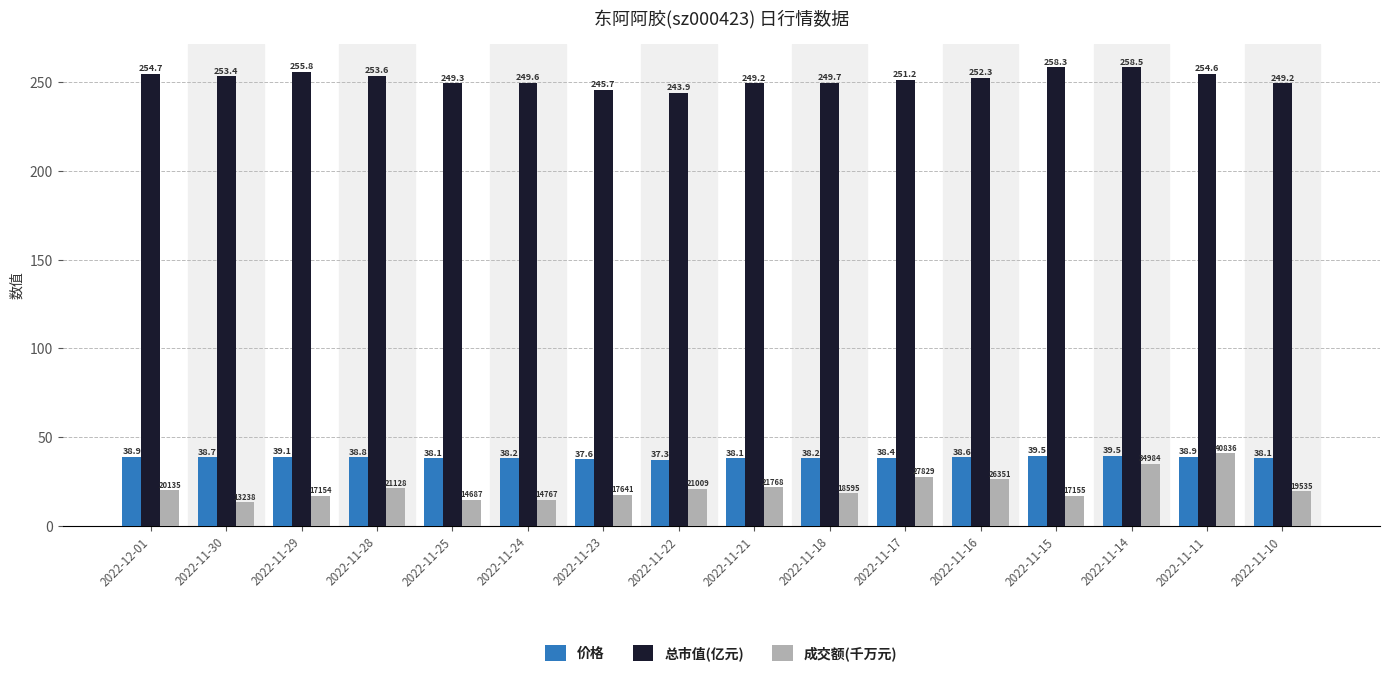

How many values in the 成交额(千万元) series exceed 20?

8